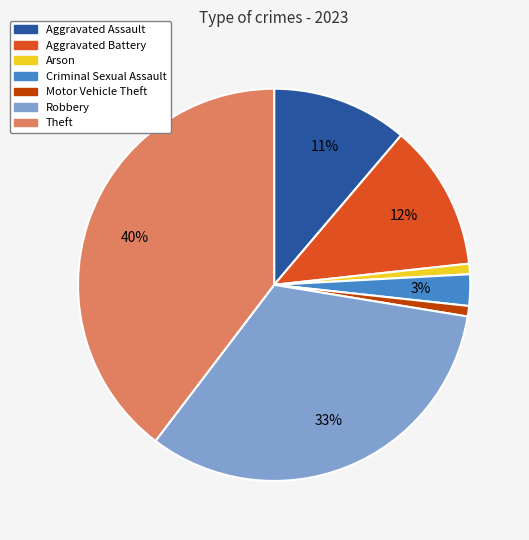

Is there any slice that represents more than half of the pie?

No